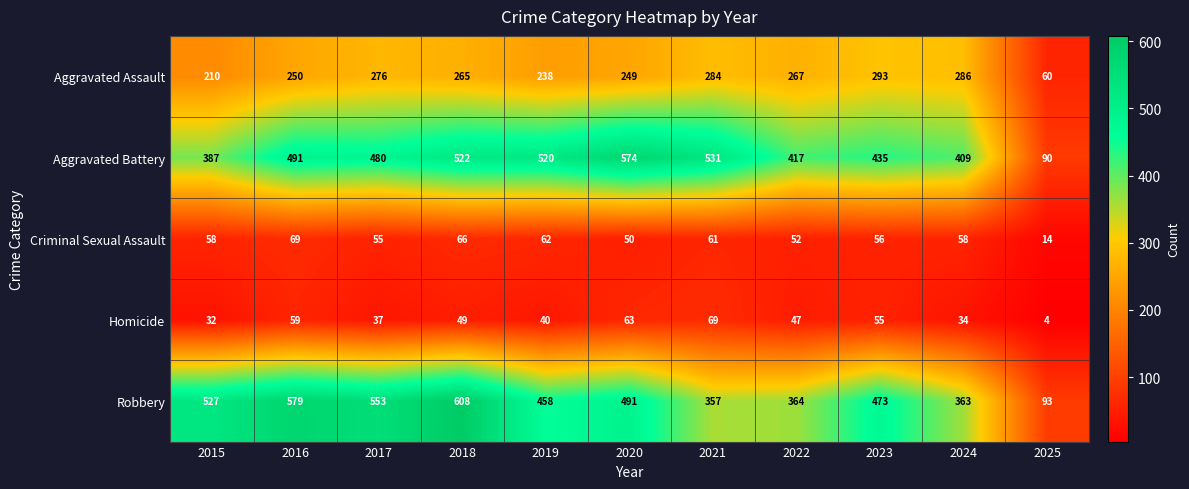

The Robbery series shows 608 at 2018. True or false?

True